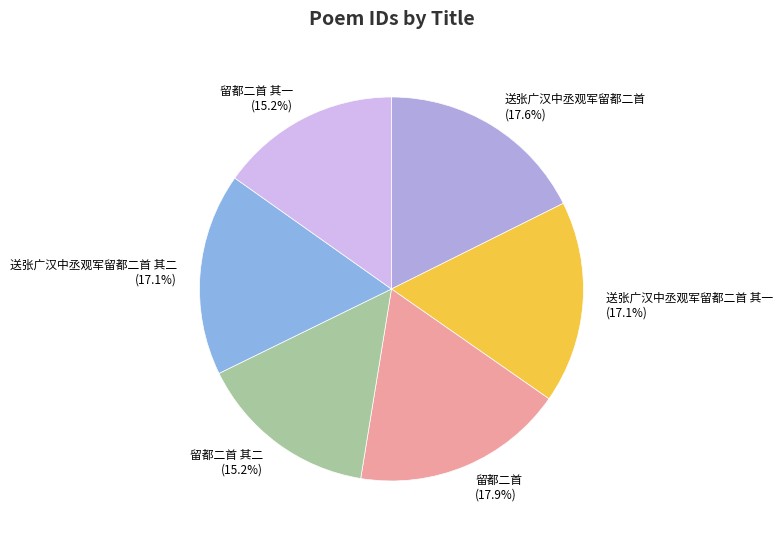

What is the ratio of the value at 留都二首 其一 to the value at 送张广汉中丞观军留都二首?

0.9